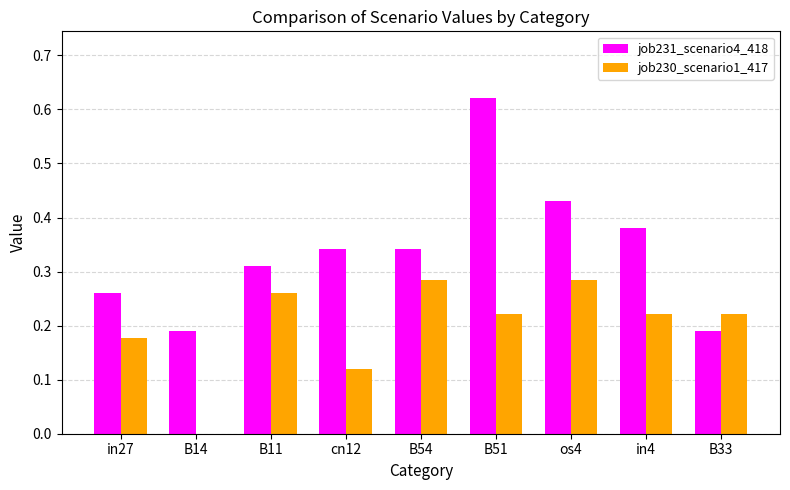

How many distinct data groups are displayed?

2